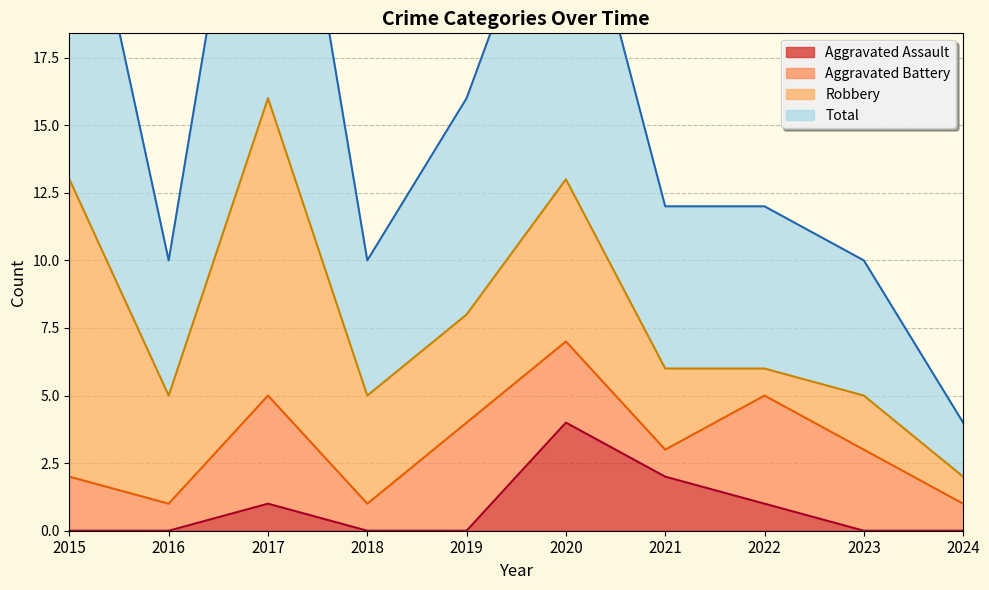

Is it true that Aggravated Assault equals 1 at 2020?

False